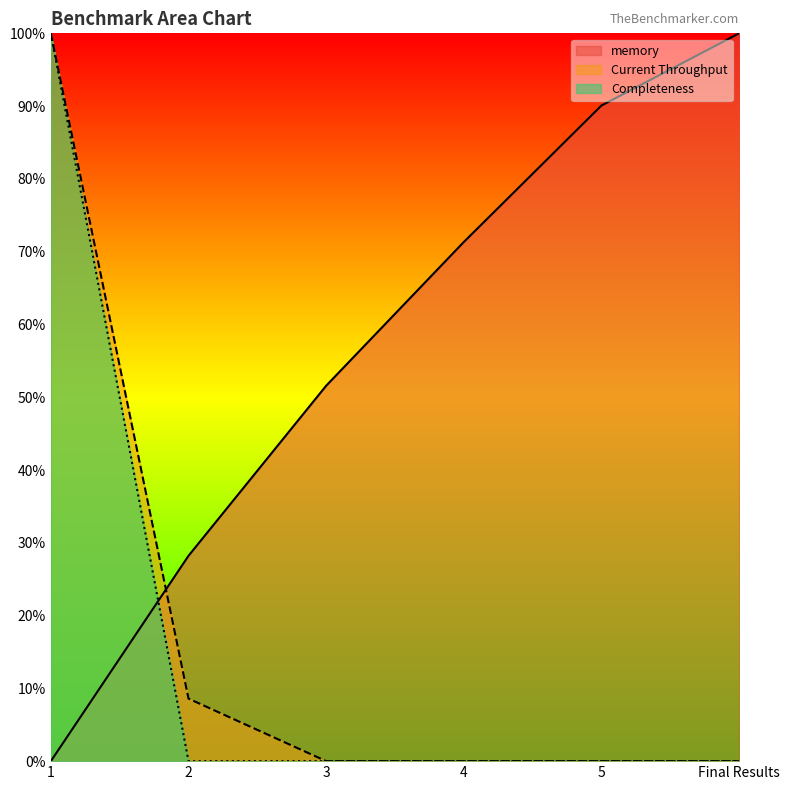

What position from the right is 1?

6